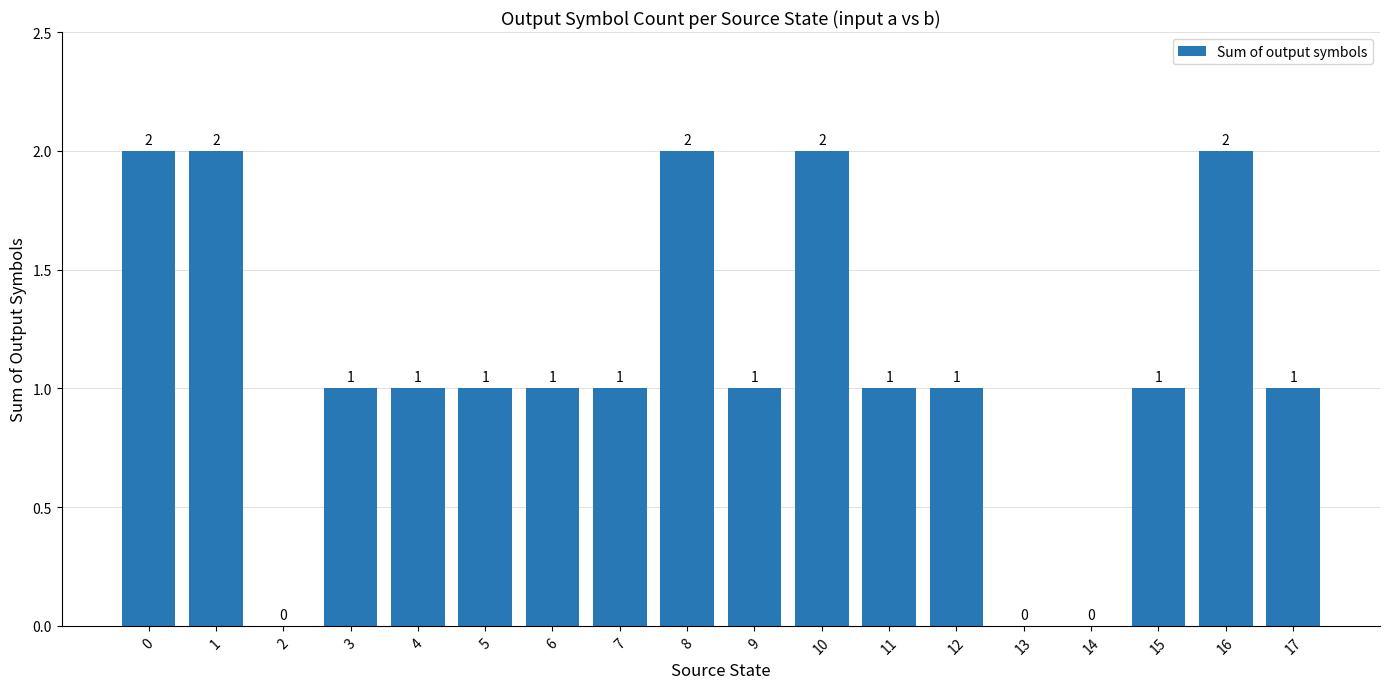

What is the ratio of the value at 5 to the value at 10?

0.5